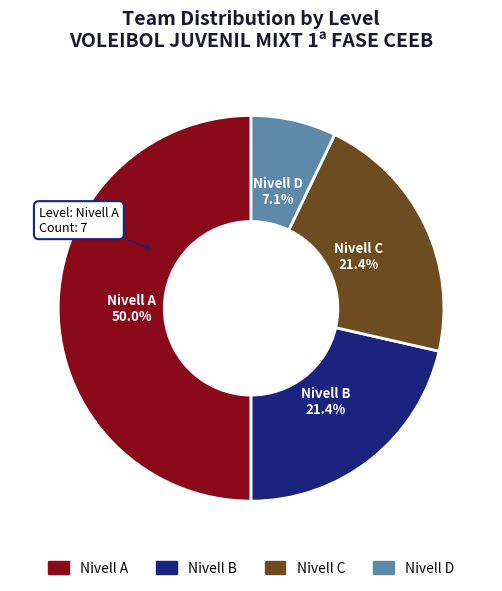

Between Nivell A and Nivell C, which is larger?

Nivell A